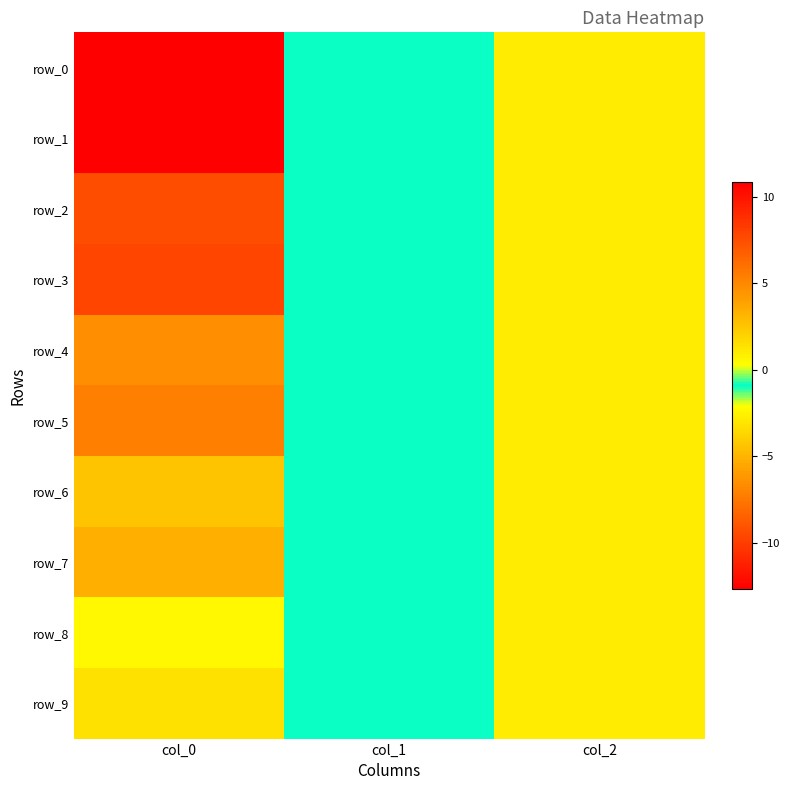

At how many categories does at least one series exceed 0?

2